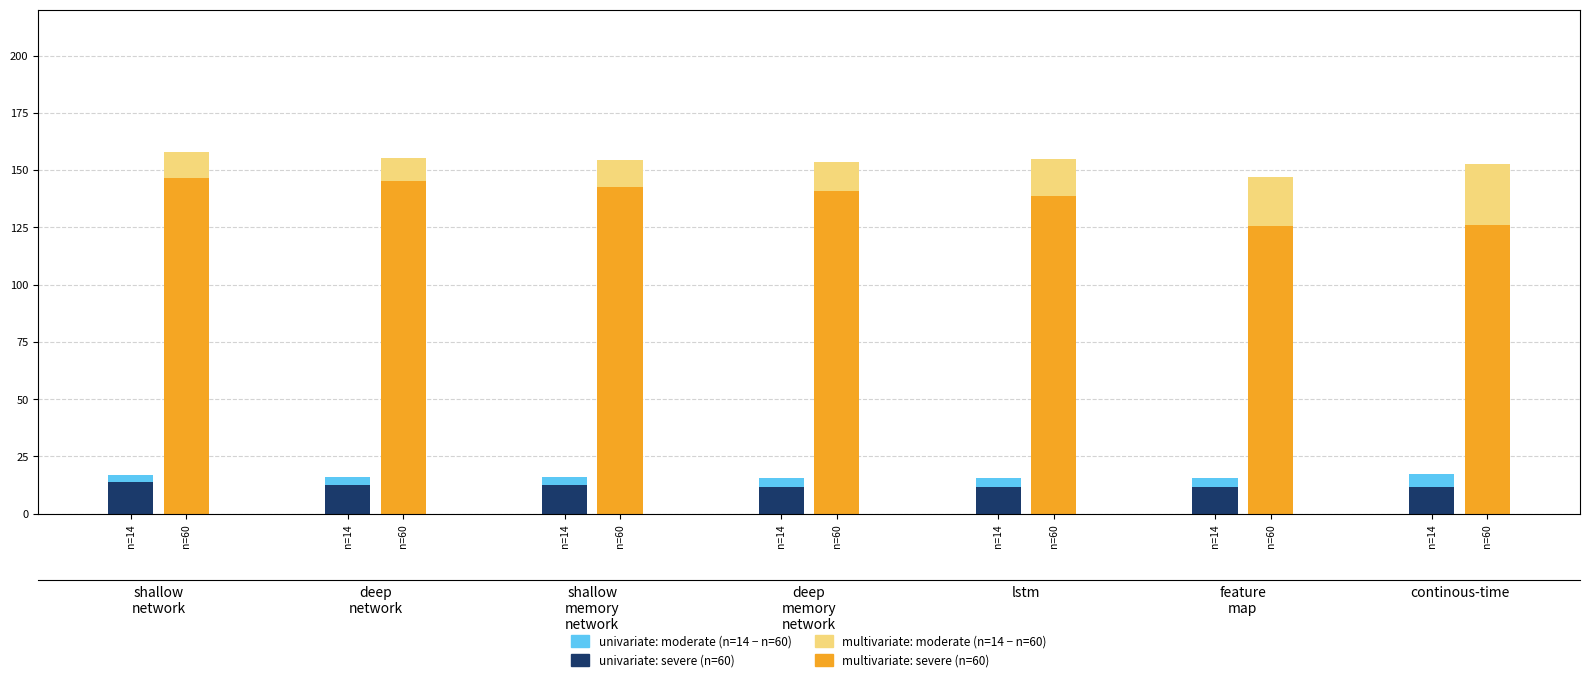

The value of univariate n=60 (severe) at n=14 is 5.2. True or false?

False